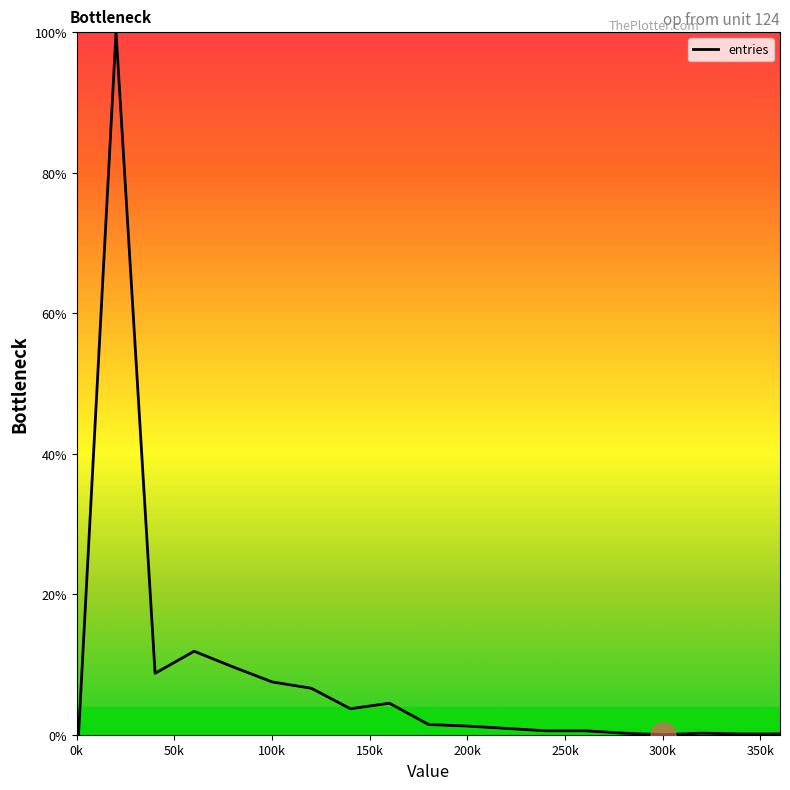

Is this an area chart (filled region under the line)?

No